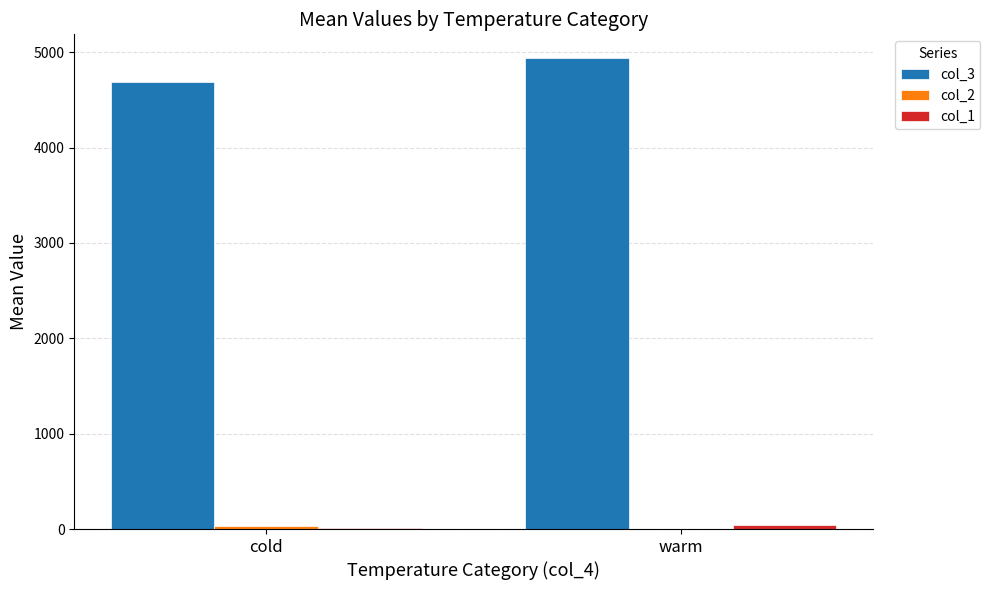

What is the maximum value shown in the chart?

4941.4